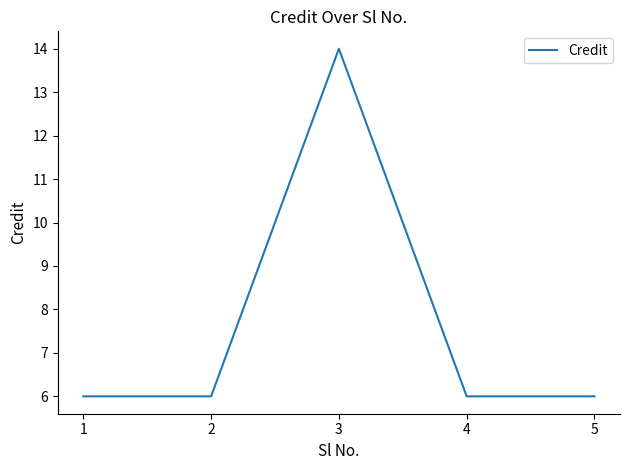

Which category has the highest value across all series?

3